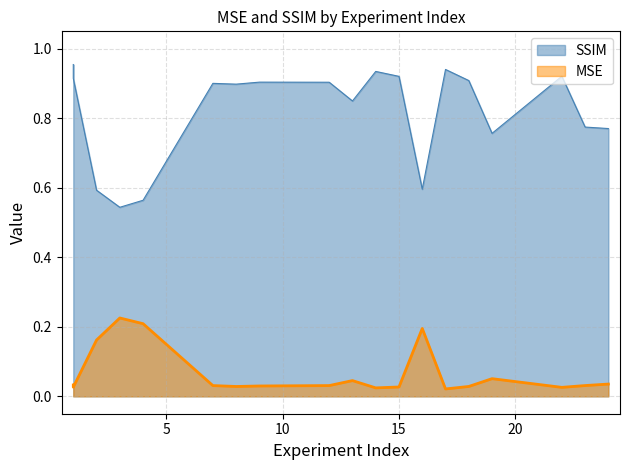

True or false: MSE and SSIM intersect in this chart.

False